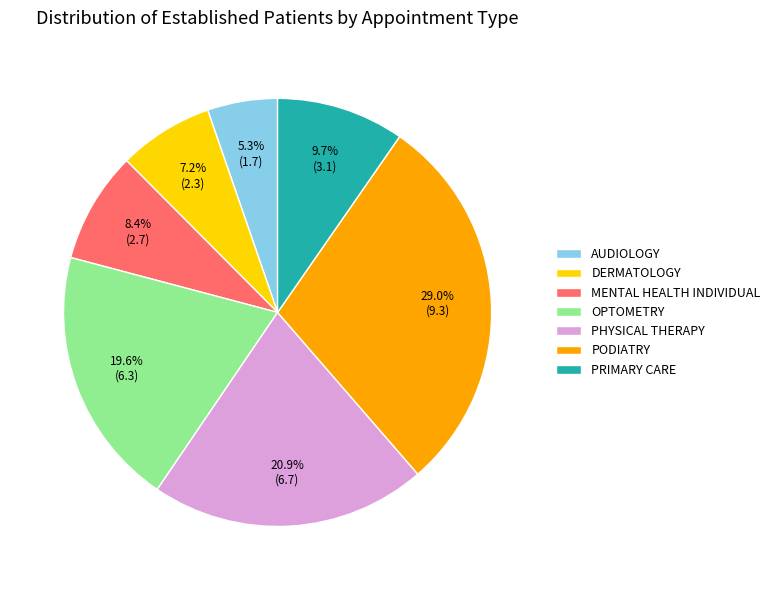

Which category has the biggest portion of the pie?

PODIATRY